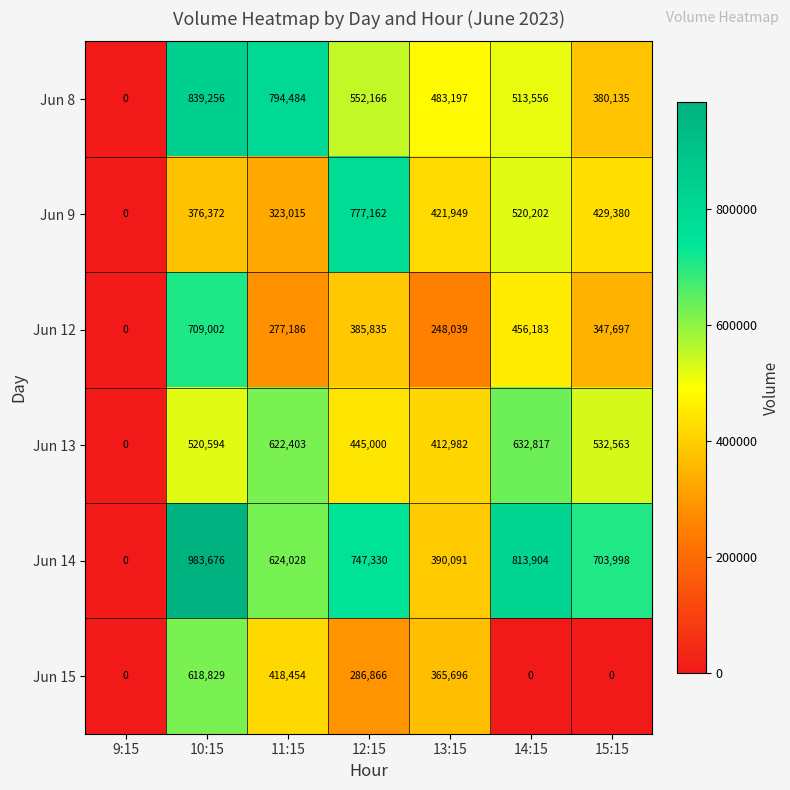

The value of Jun 15 at 9:15 is 0. True or false?

True